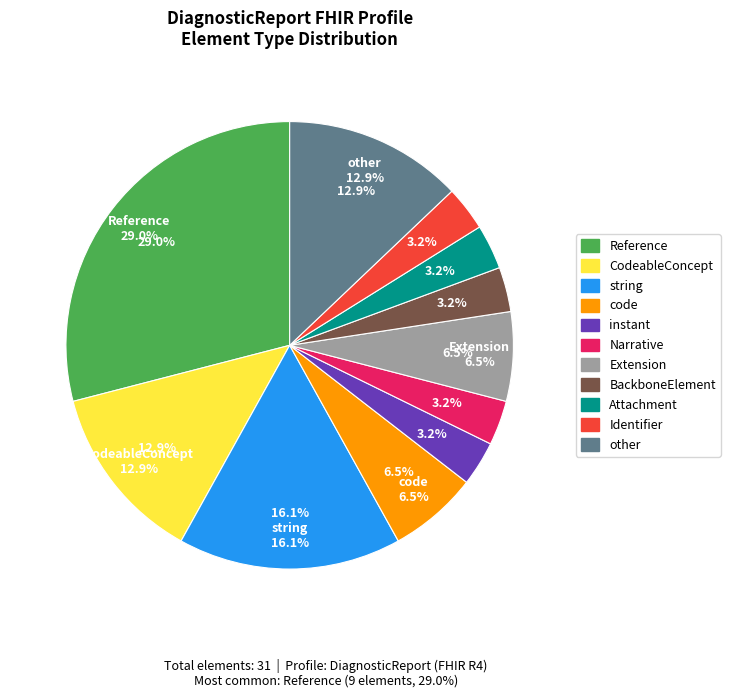

How many slices are in this pie chart?

11